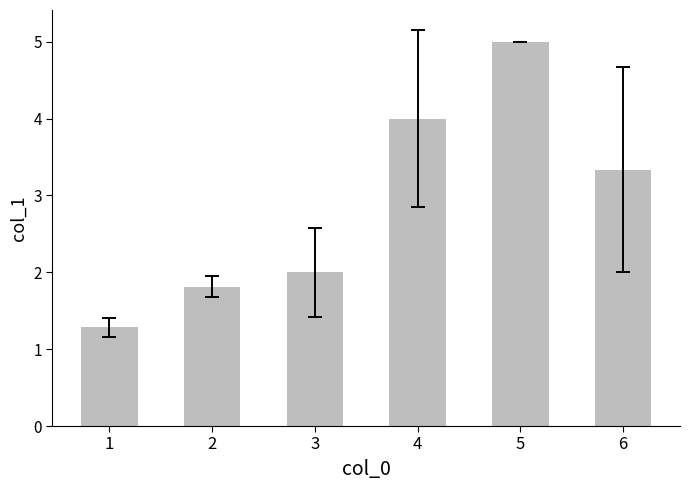

Which has a higher value, 5 or 3?

5